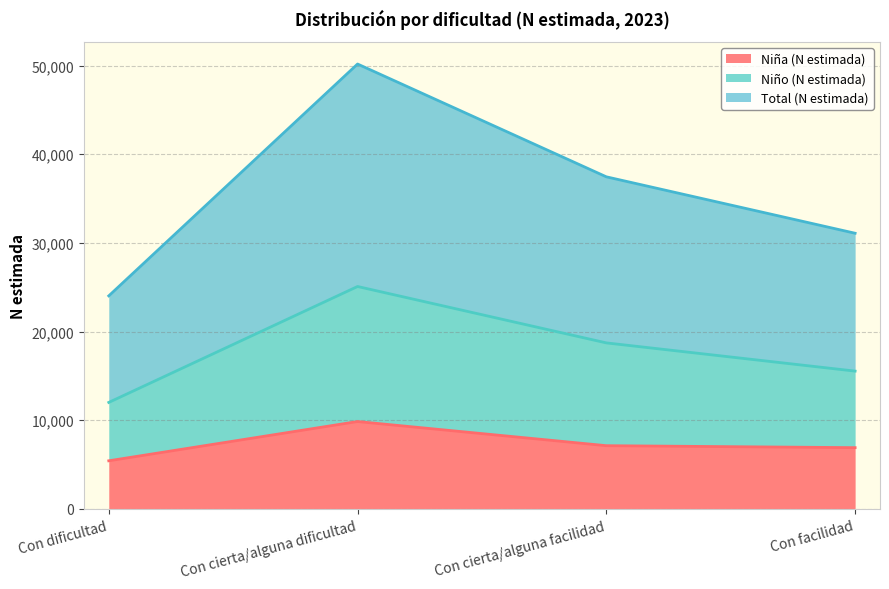

What is the difference between the maximum and minimum values in the Niña (N estimada) series?

4427